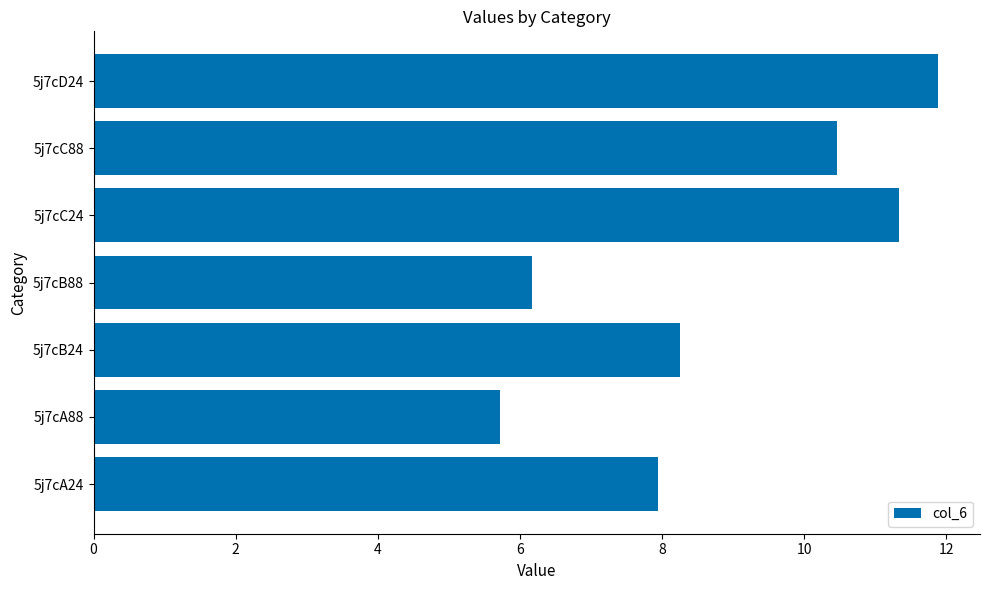

List the labels in order of value, smallest first.

5j7cA88, 5j7cB88, 5j7cA24, 5j7cB24, 5j7cC88, 5j7cC24, 5j7cD24